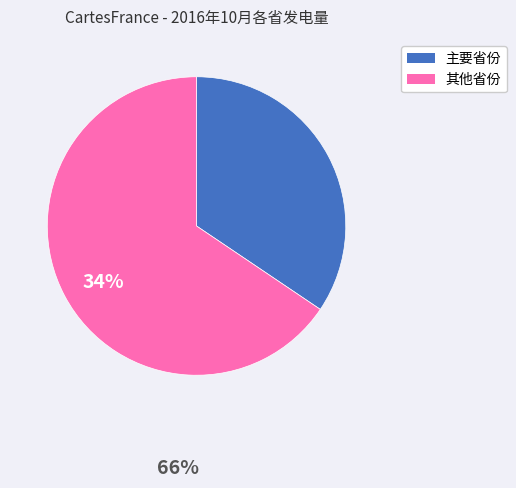

How many slices are in this pie chart?

2